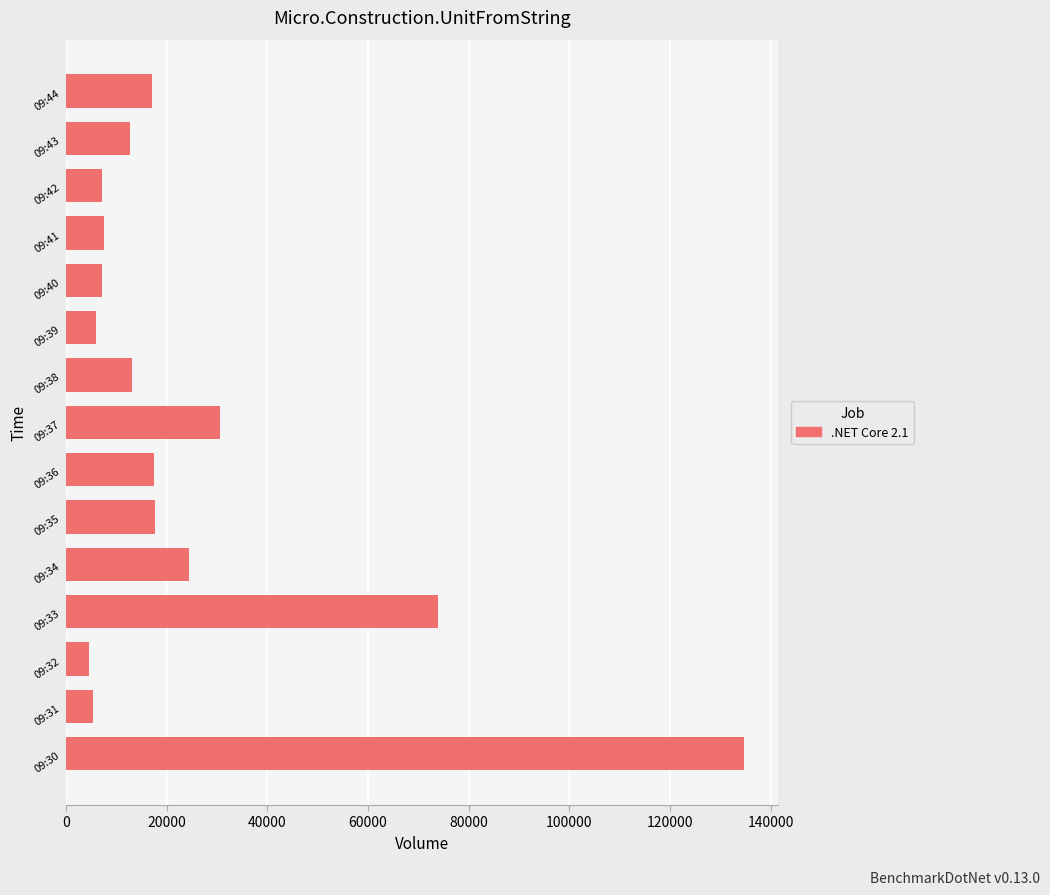

Is it true that the value at 09:34 is 13772?

False